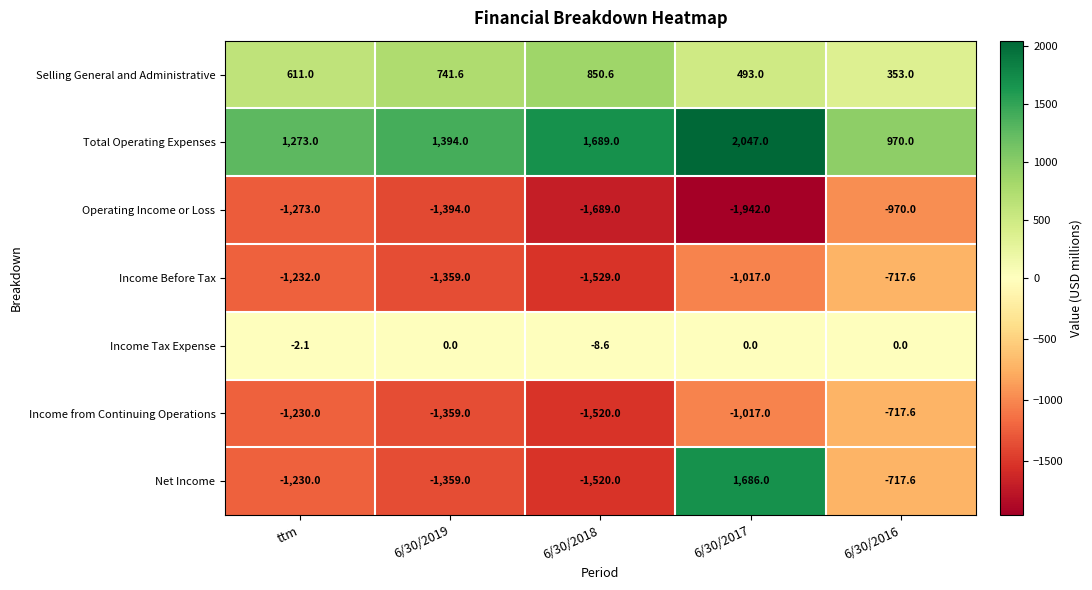

True or false: Operating Income or Loss has a value of -2856.0 at 6/30/2018.

False